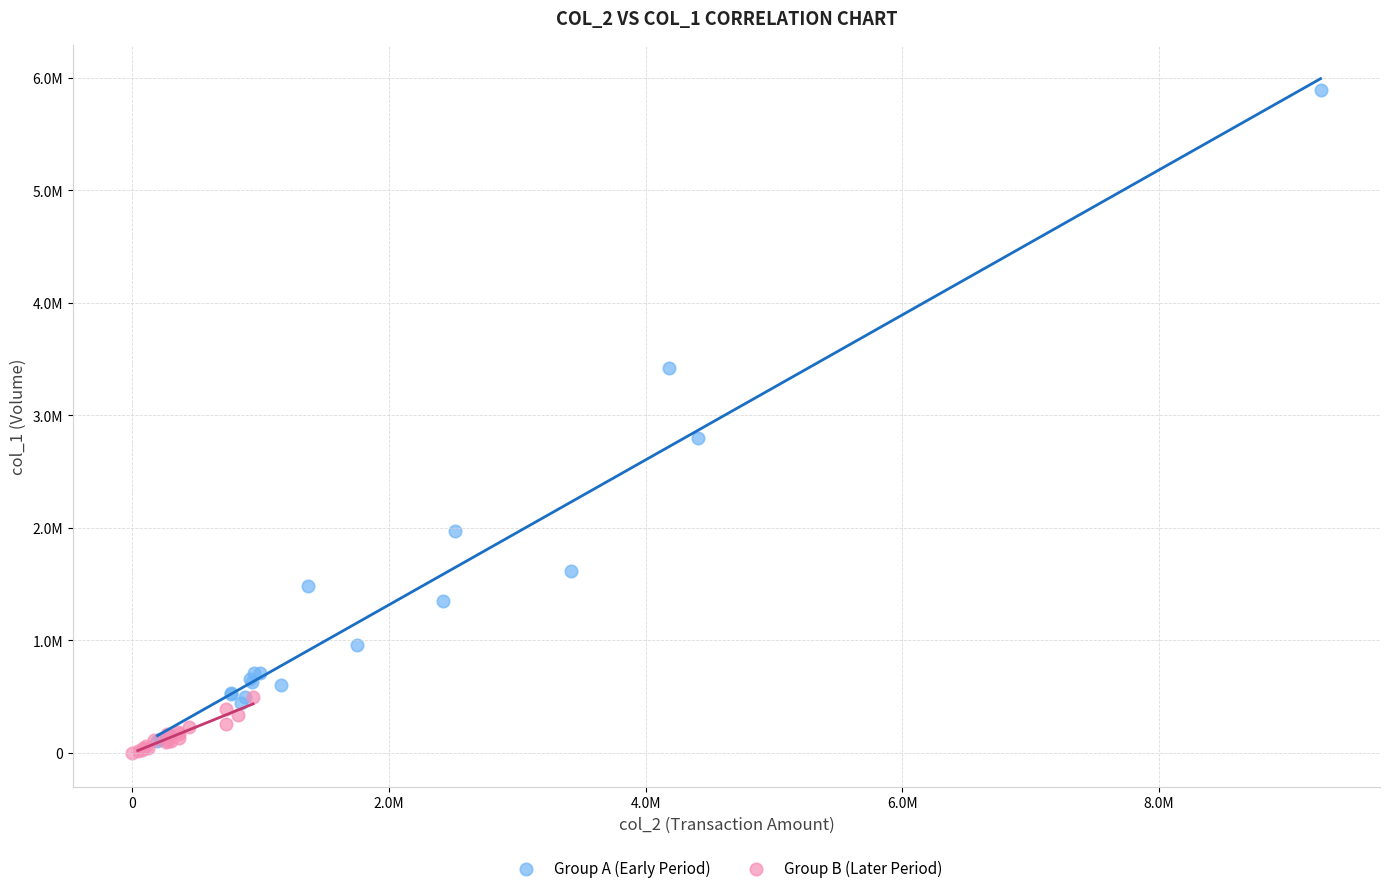

Which series has the largest Y range (max minus min)?

Group A (Early Period)